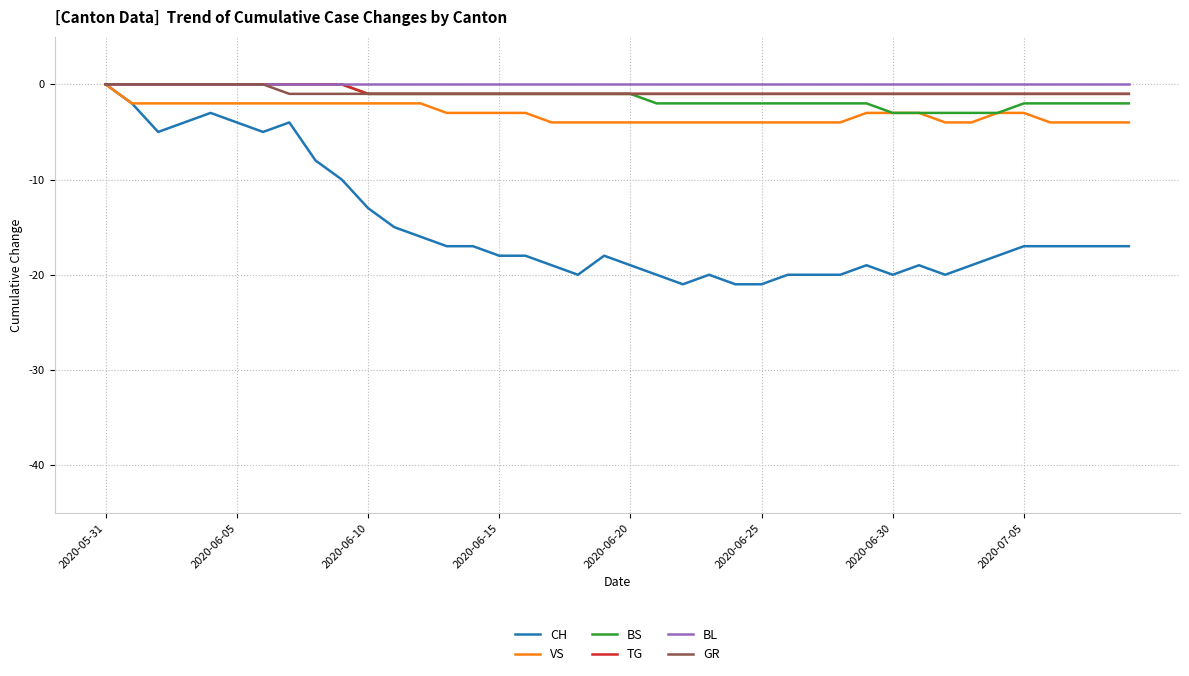

Which series has the widest spread of values?

CH